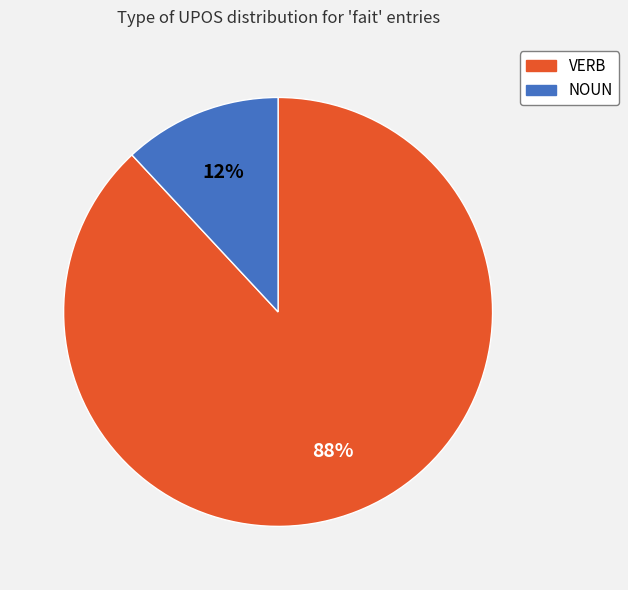

Do NOUN and VERB together represent more than half of the pie?

Yes